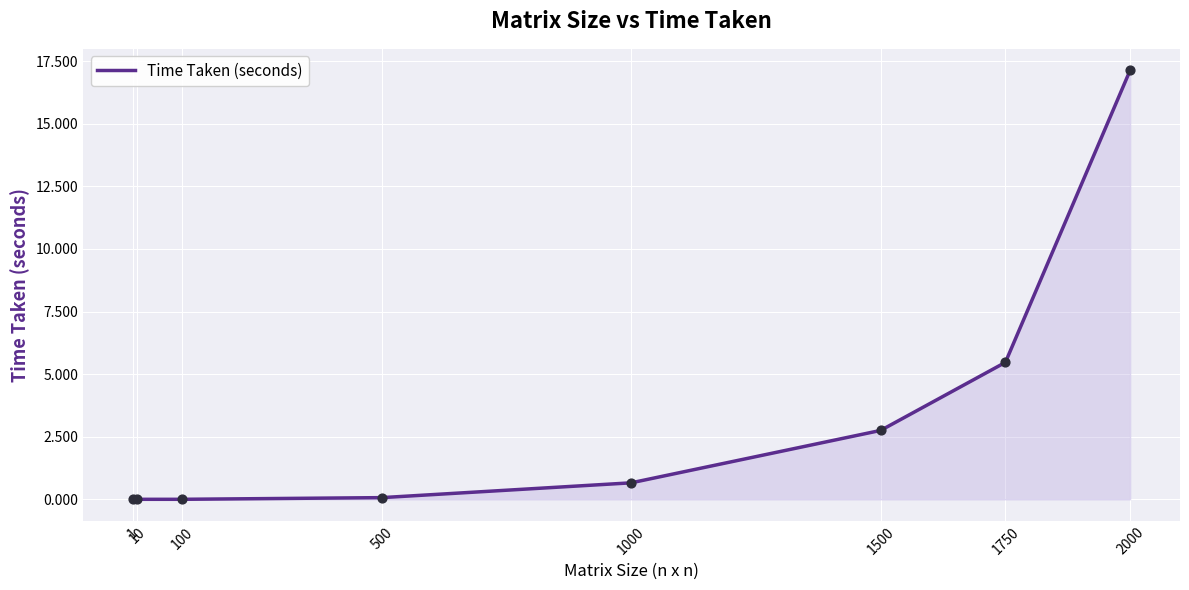

Between 1500 and 1000, which is larger?

1500